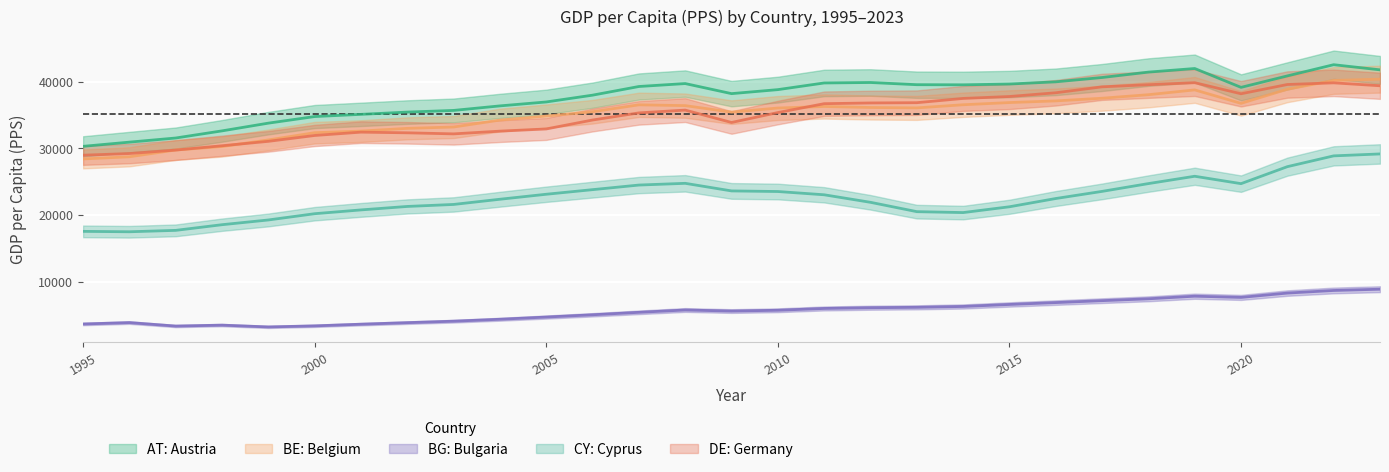

What is the minimum value for BE: Belgium?

28400